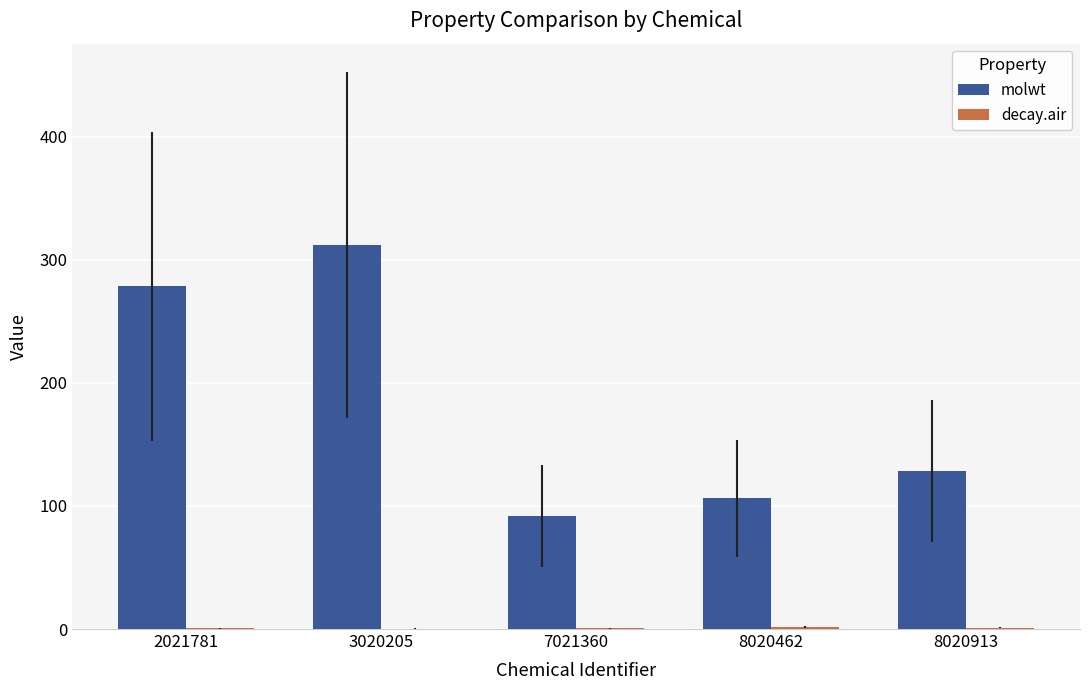

Which label corresponds to the largest value in the chart?

3020205